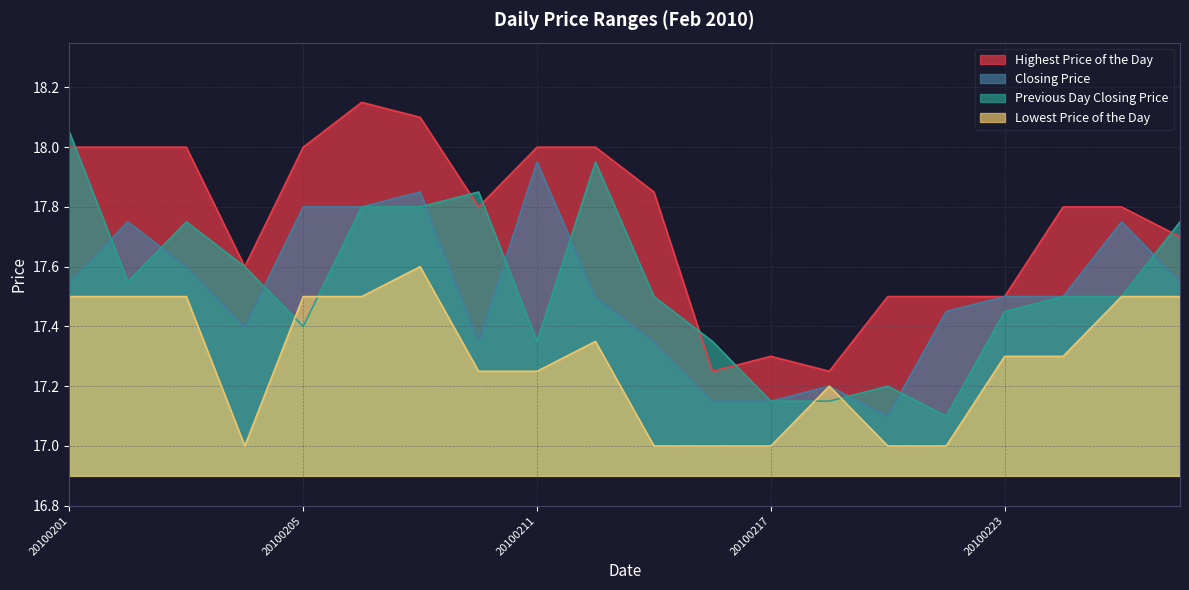

Is the value of Closing Price at 20100218 greater than the value of Lowest Price of the Day at 20100216?

Yes